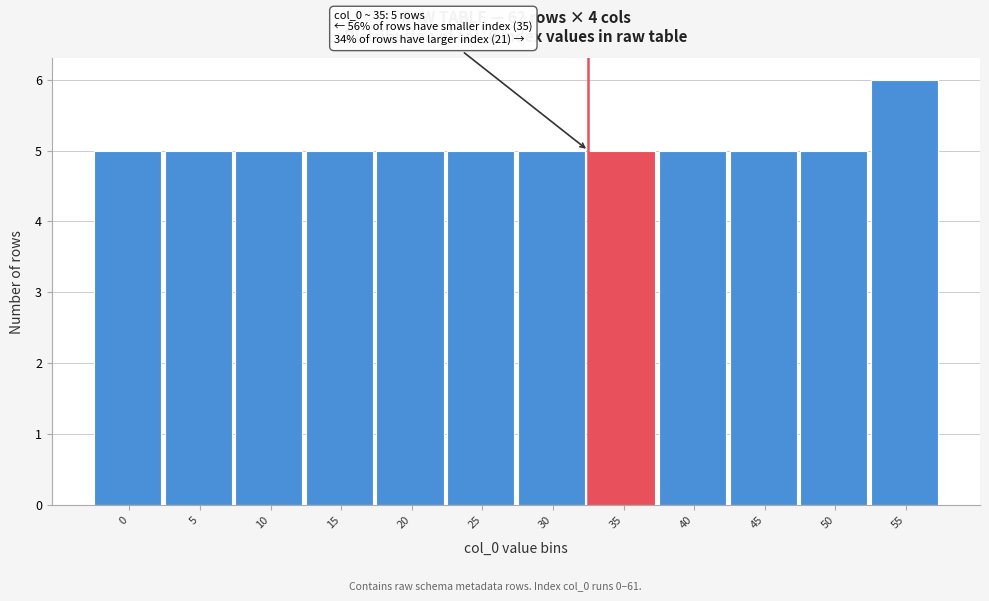

Reading right to left, extract all data points from this chart.

55=6	50=5	45=5	40=5	35=5	30=5	25=5	20=5	15=5	10=5	5=5	0=5